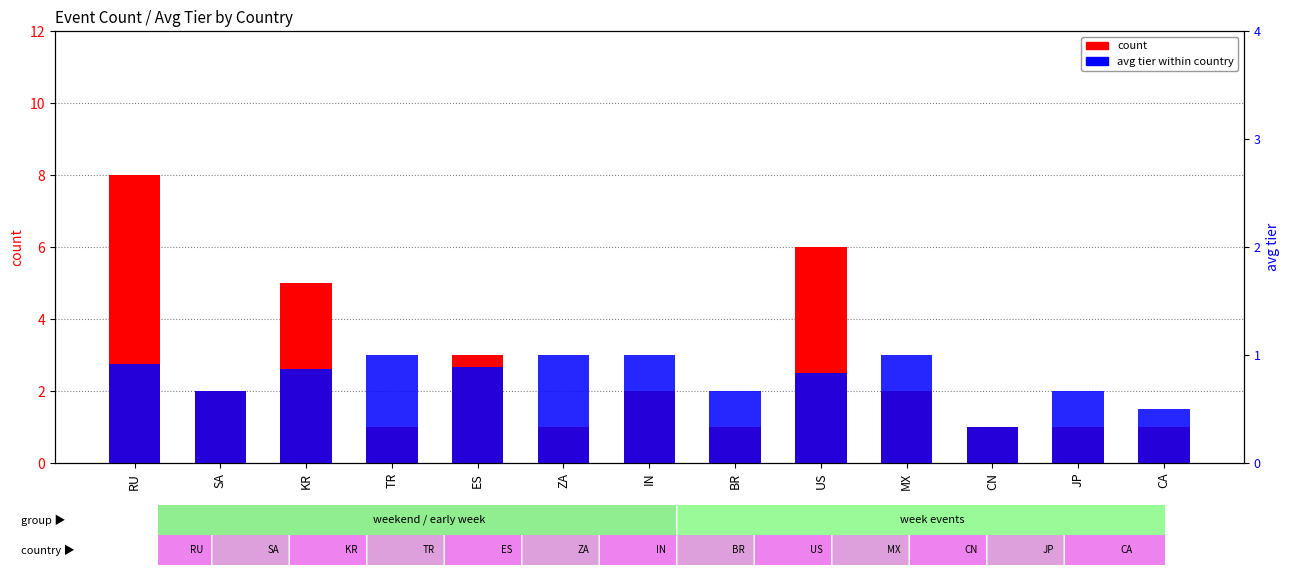

At which label is count closest to 4?

KR